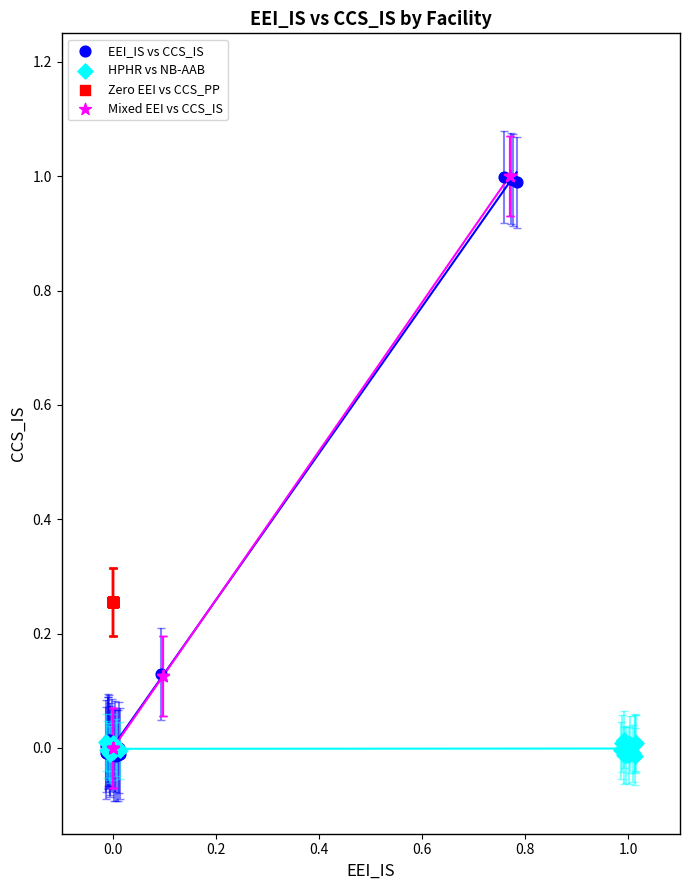

What are all the series names shown in the legend?

EEI_IS vs CCS_IS, HPHR vs NB-AAB, Zero EEI vs CCS_PP, Mixed EEI vs CCS_IS